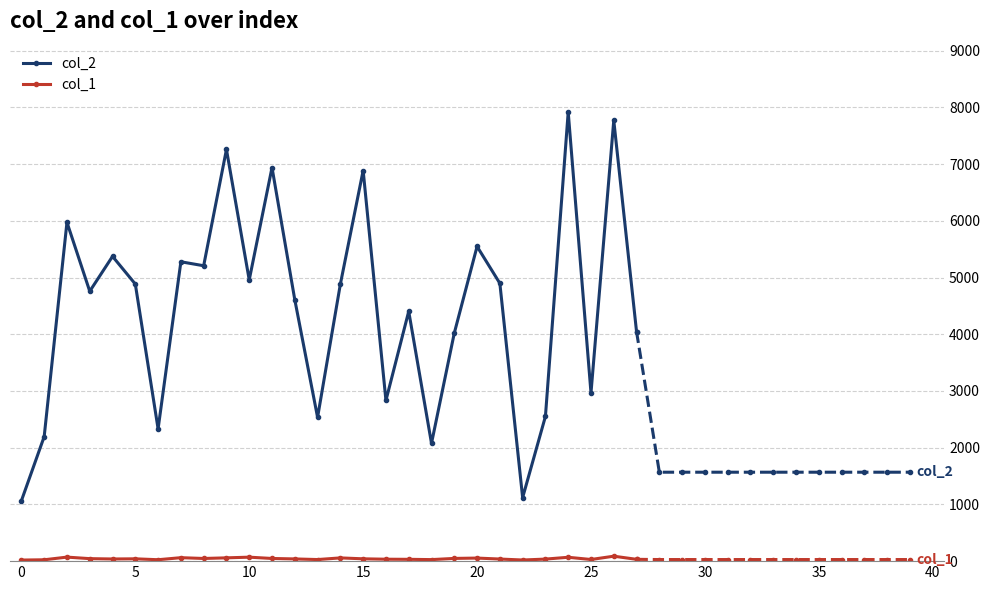

True or false: col_2 has more than 1 points higher than both neighbors.

True